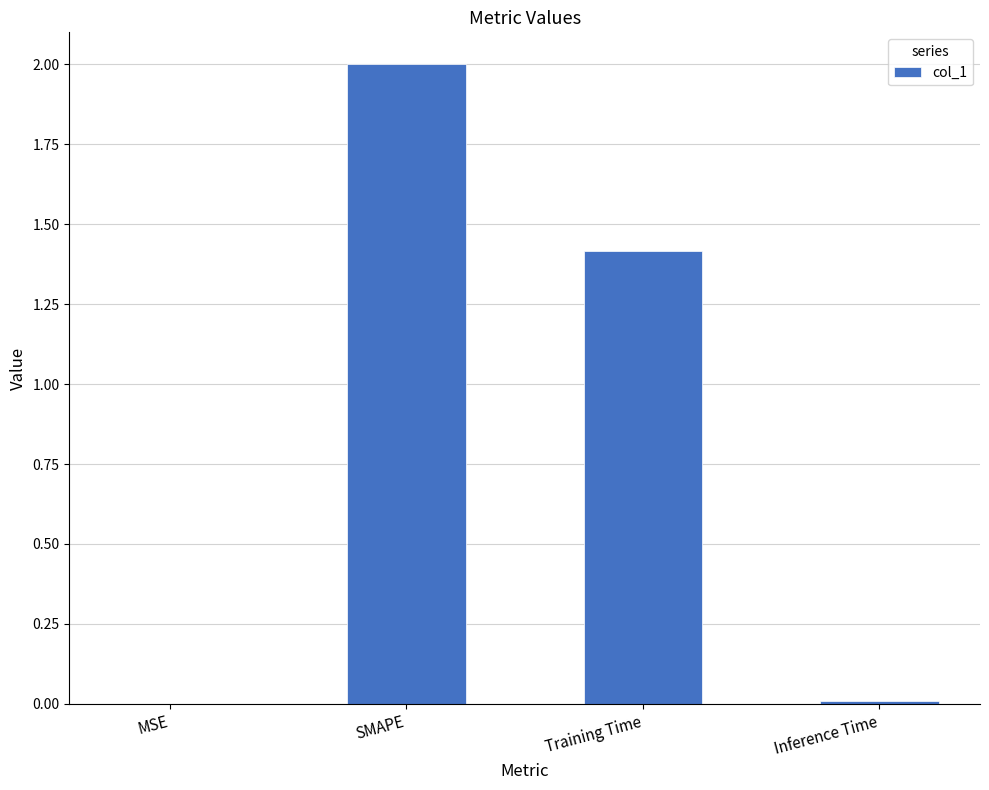

What is the maximum value shown in the chart?

2.0